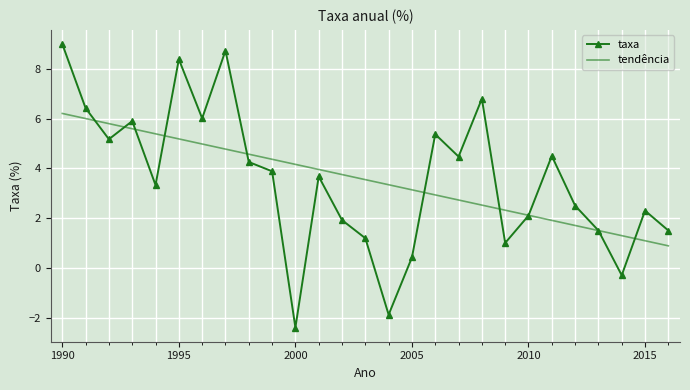

Which series has the largest range (max minus min)?

taxa